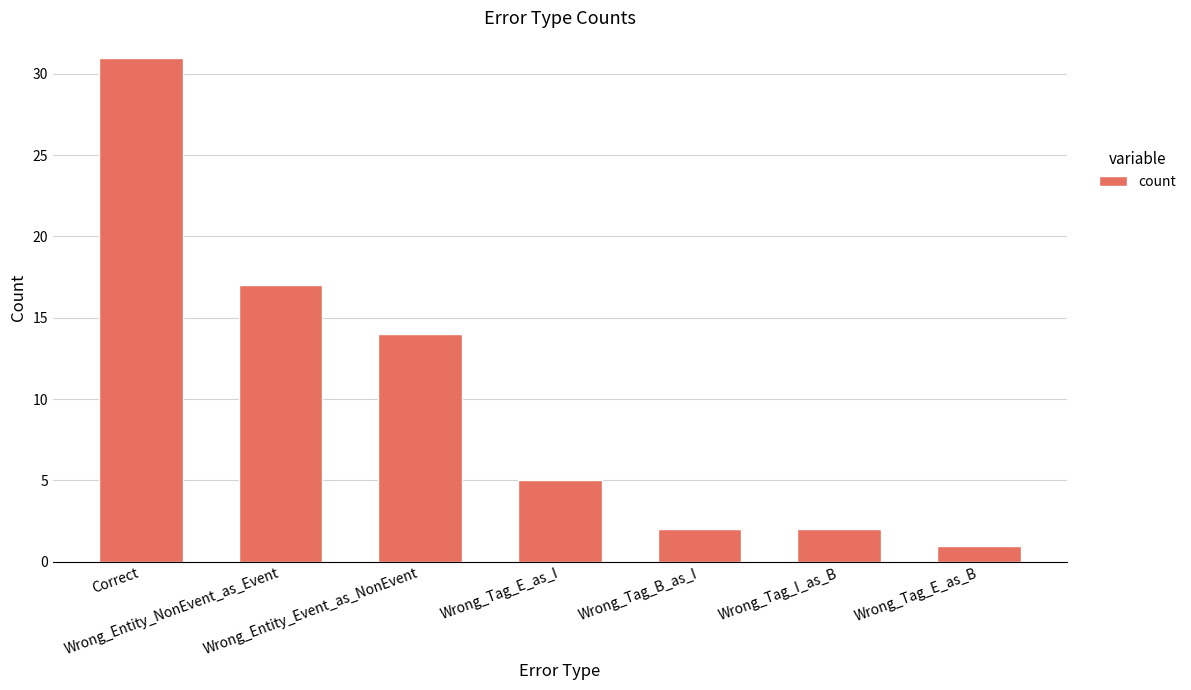

Where is the data nearest to the value 16?

Wrong_Entity_NonEvent_as_Event